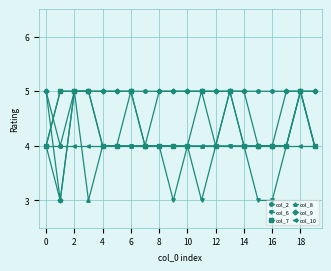

Does the chart display data point markers on the line(s)?

Yes